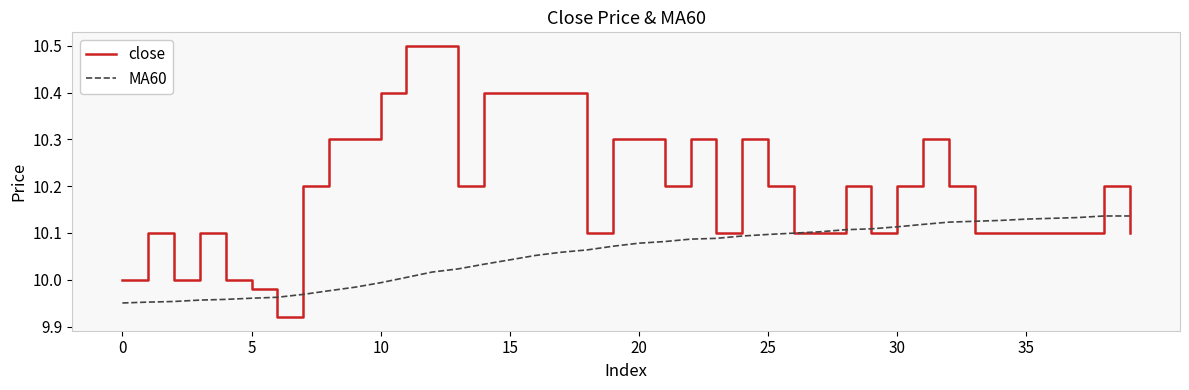

Which series ends up on top after the final intersection of close and MA60?

MA60